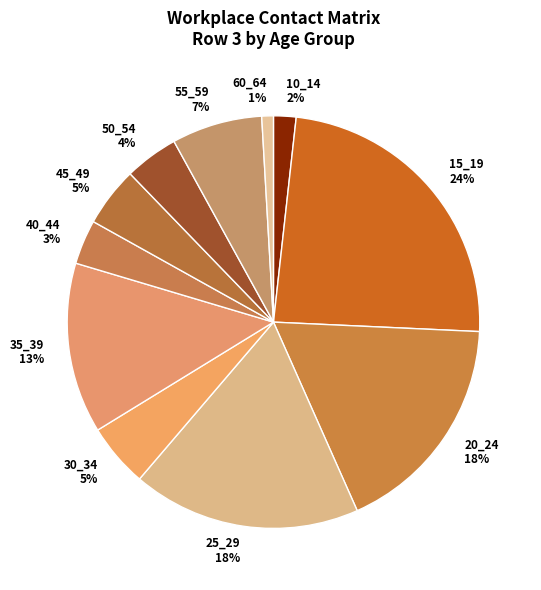

Does any single category account for the majority?

No